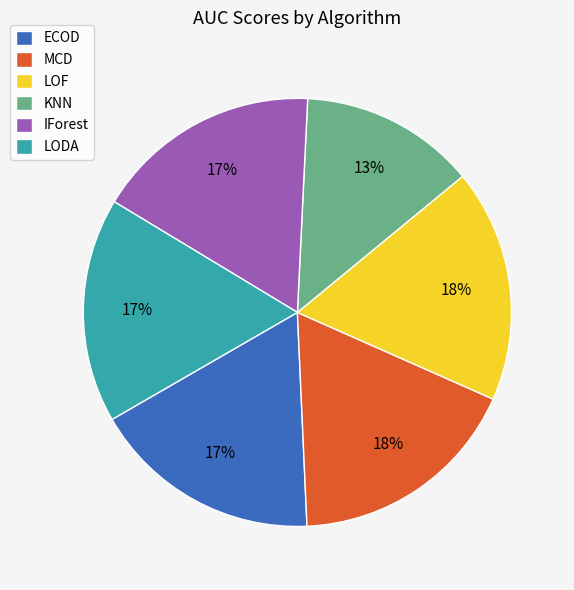

What percentage is the KNN slice, to the nearest percent?

13%